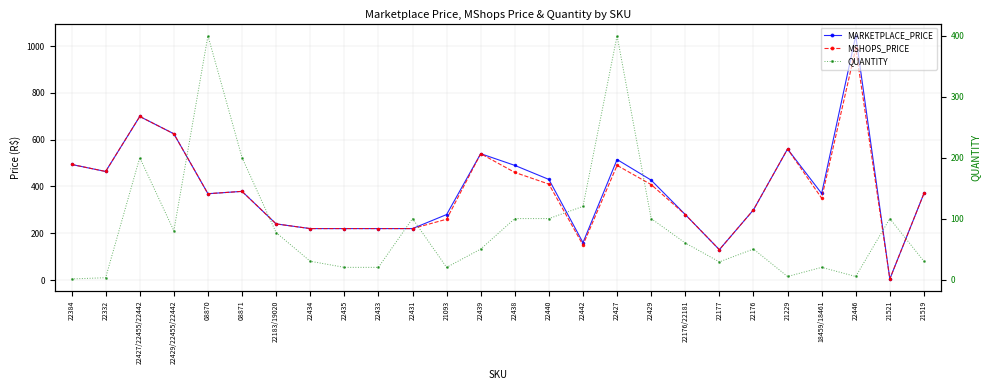

What is the sum of all QUANTITY values?

2320.0